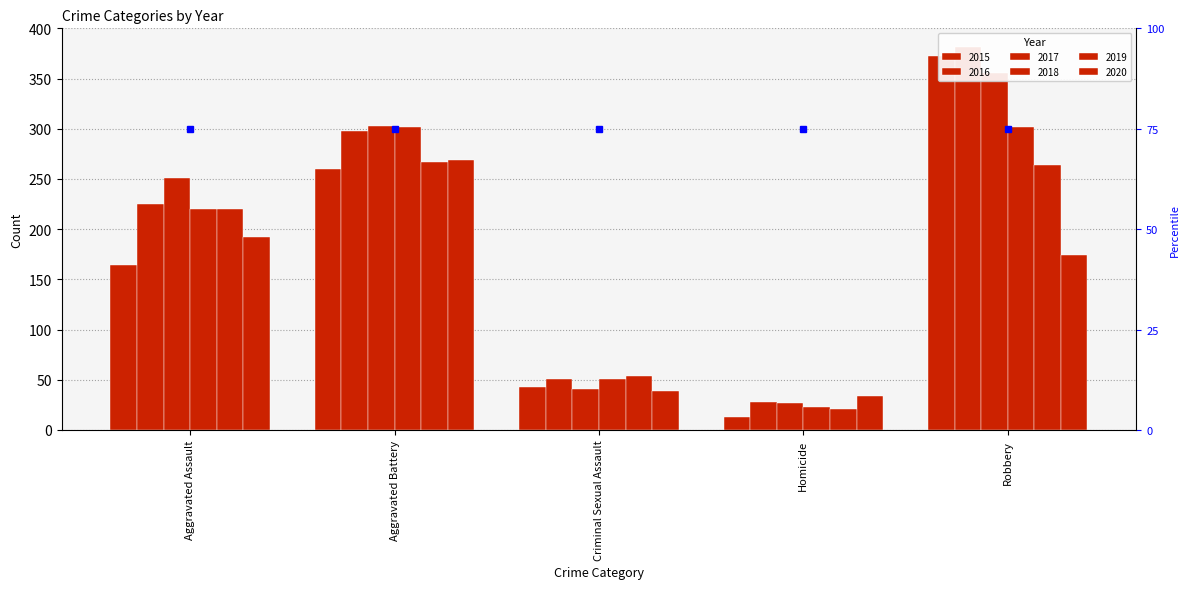

True or false: 2016 has a value of 126 at Aggravated Battery.

False